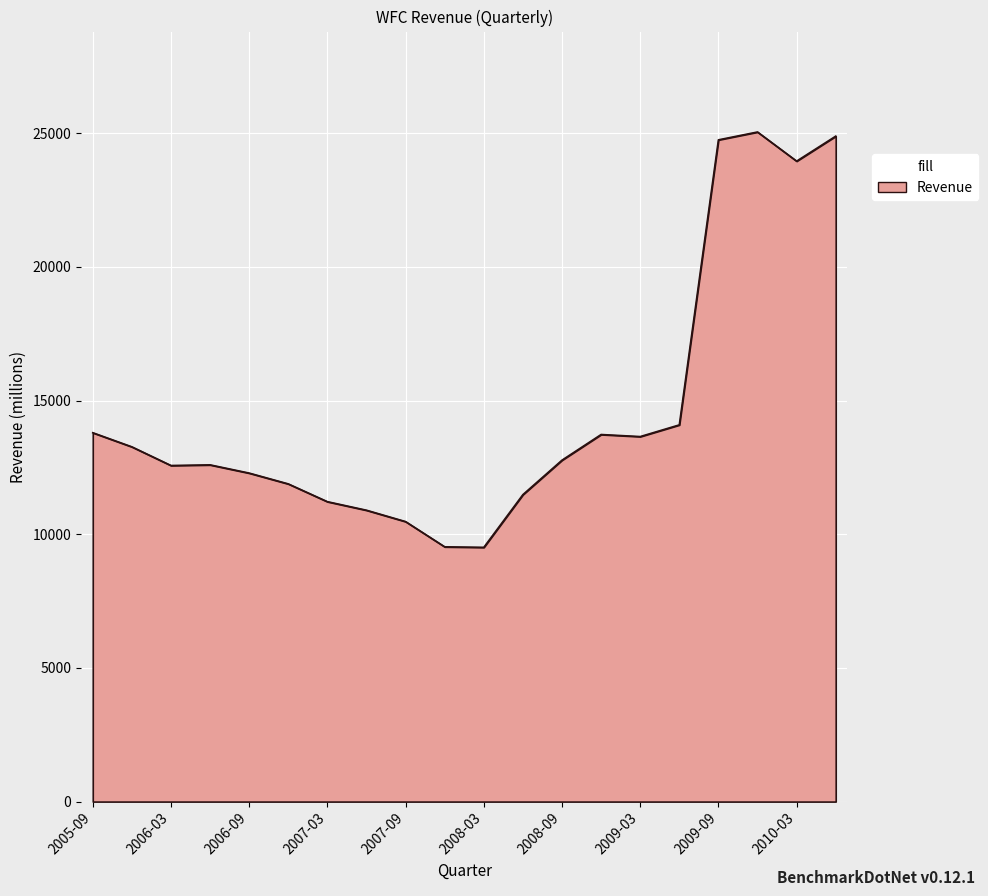

What is the difference between the second highest and minimum values?

15379